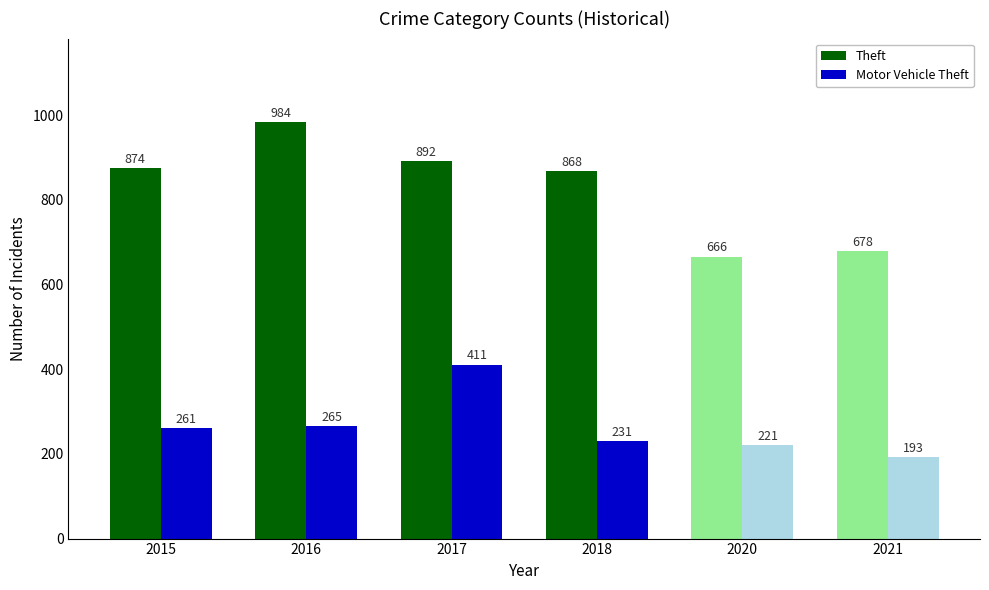

What is the value of the Theft bar at the 3rd from the left?

892